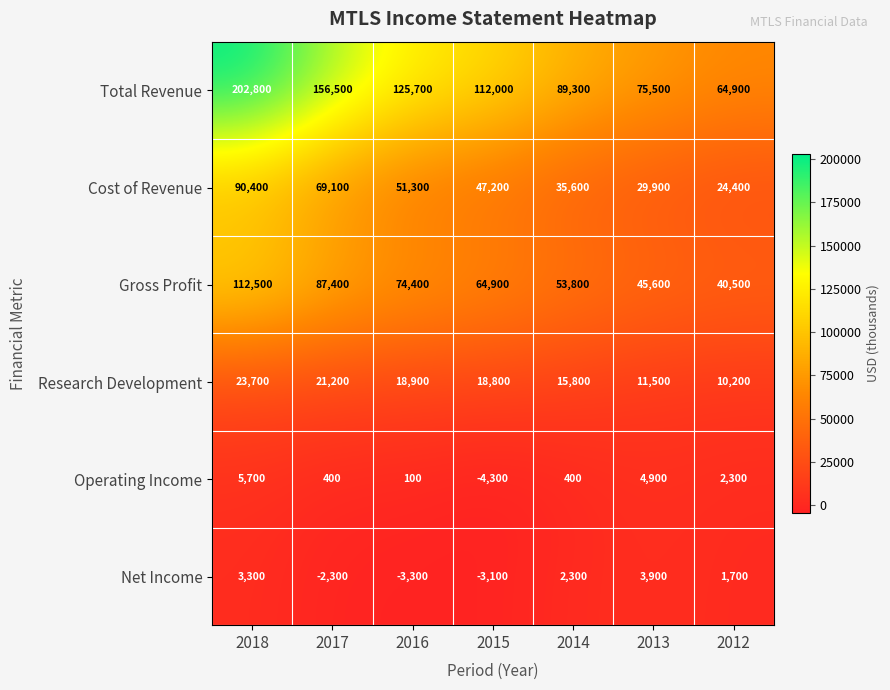

At 2015, list the series in order from largest to smallest.

Total Revenue, Gross Profit, Cost of Revenue, Research Development, Net Income, Operating Income